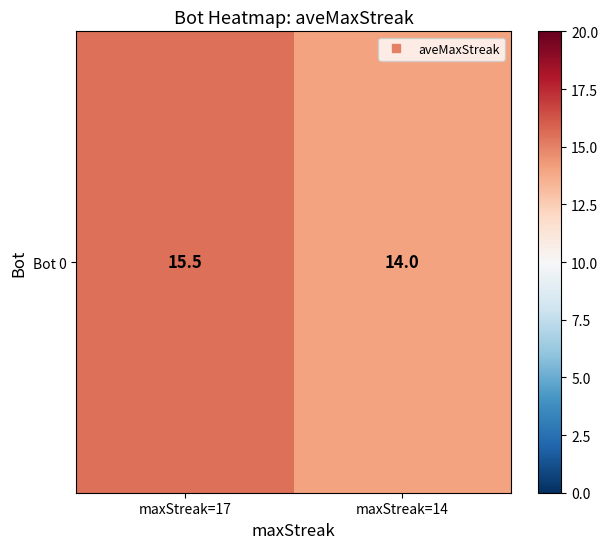

Count the values in the range 14 to 15.

1